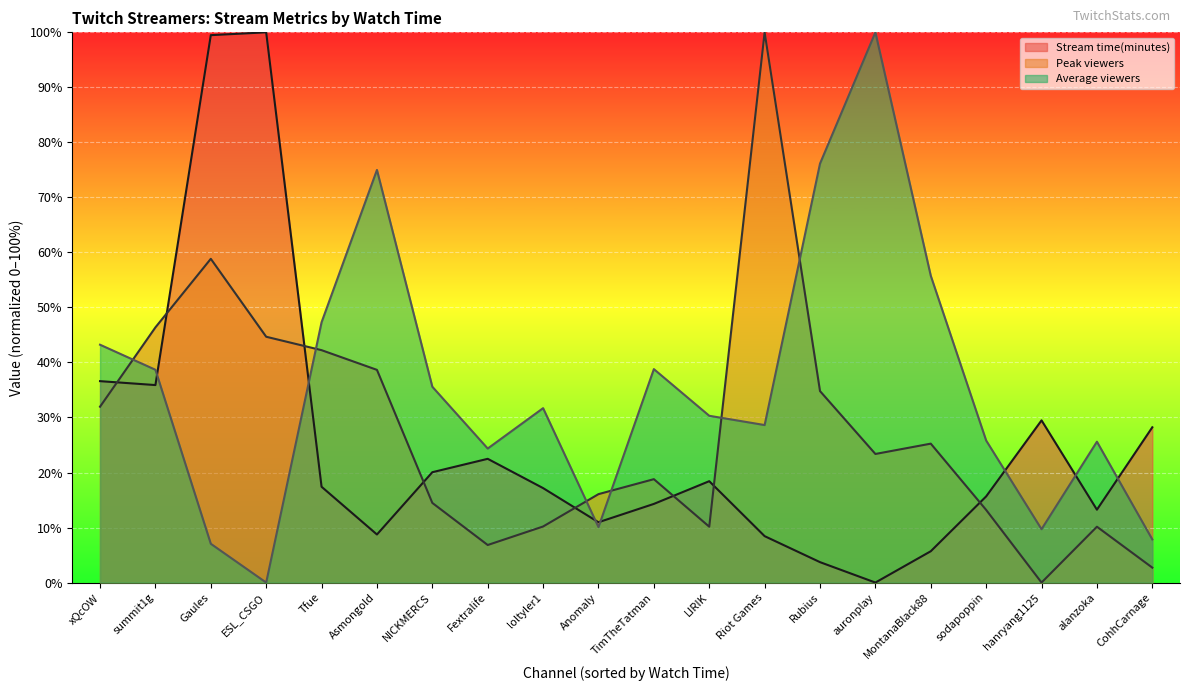

At which category does Stream time(minutes) reach its first local valley?

summit1g